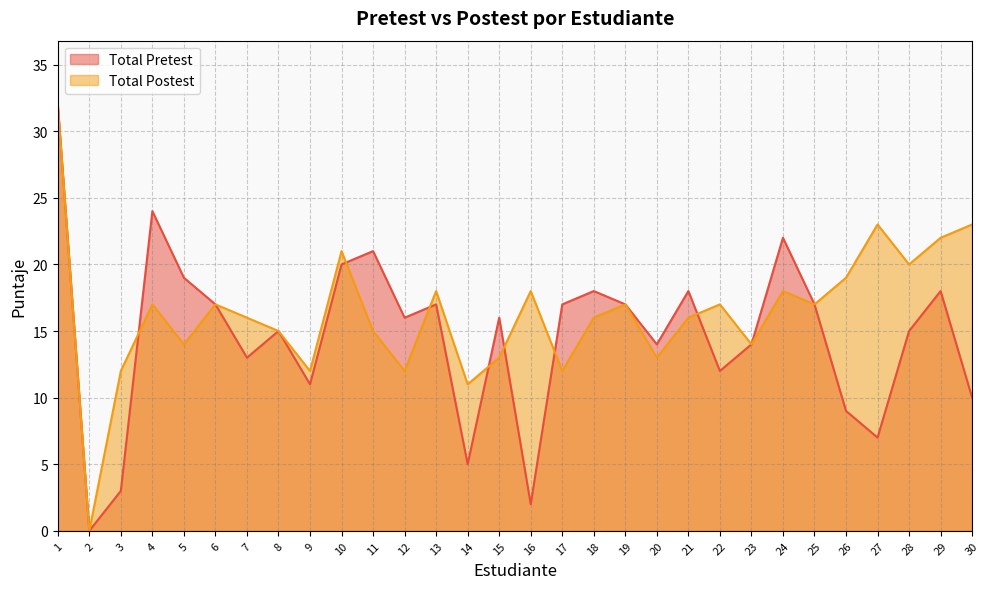

List the series in order of their peak value, highest first.

Total Pretest, Total Postest